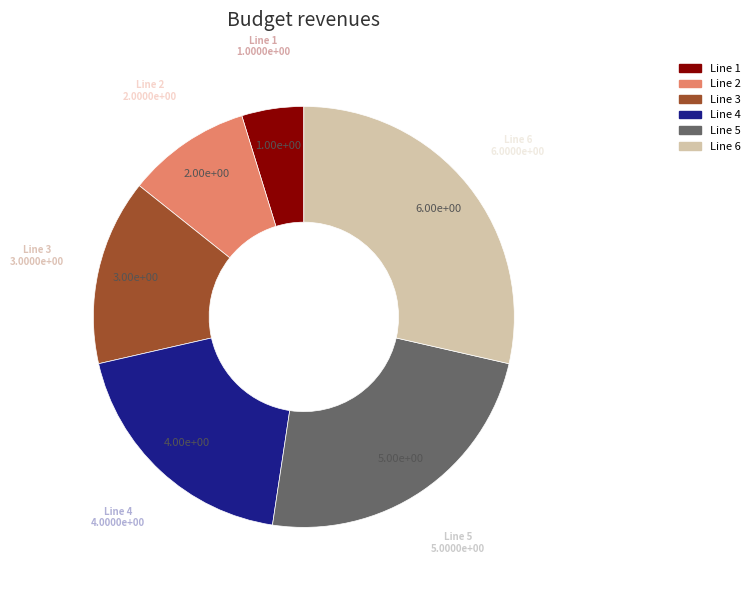

Rank the categories by value from highest to lowest.

Line 6, Line 5, Line 4, Line 3, Line 2, Line 1